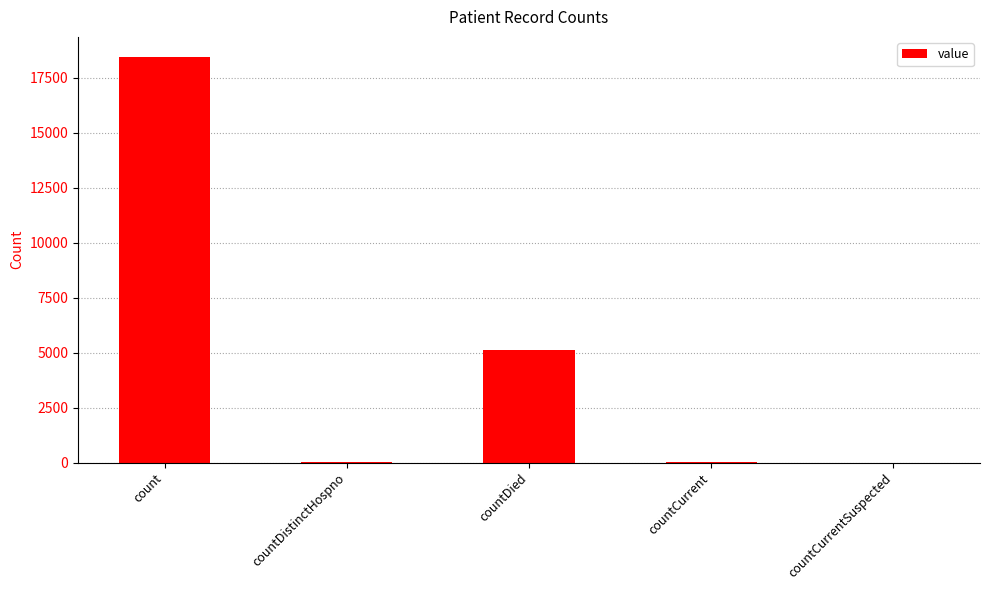

Which category has the highest value across all series?

count